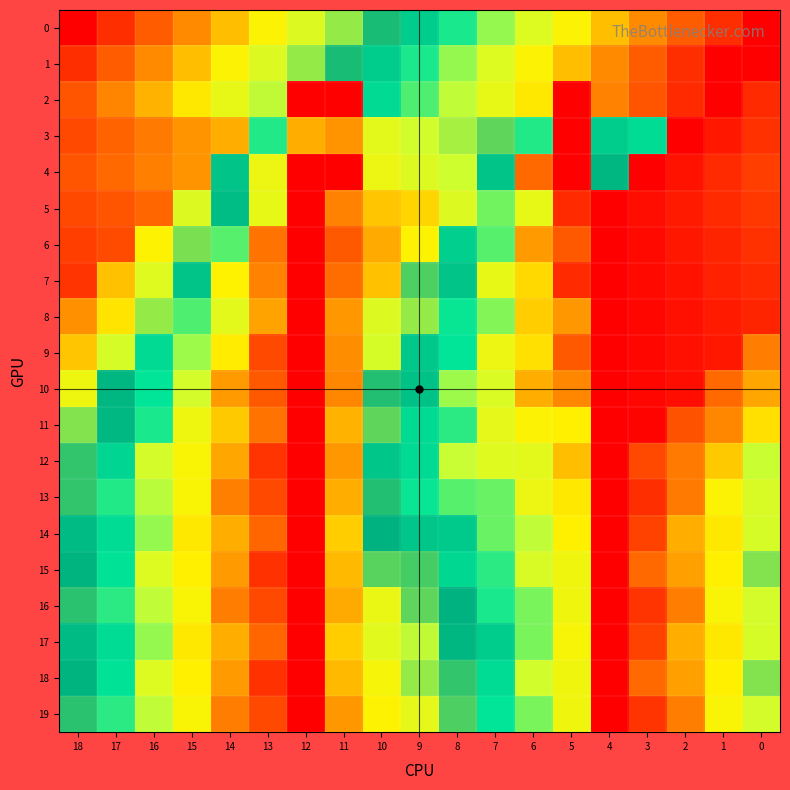

Which series has the largest range (max minus min)?

14